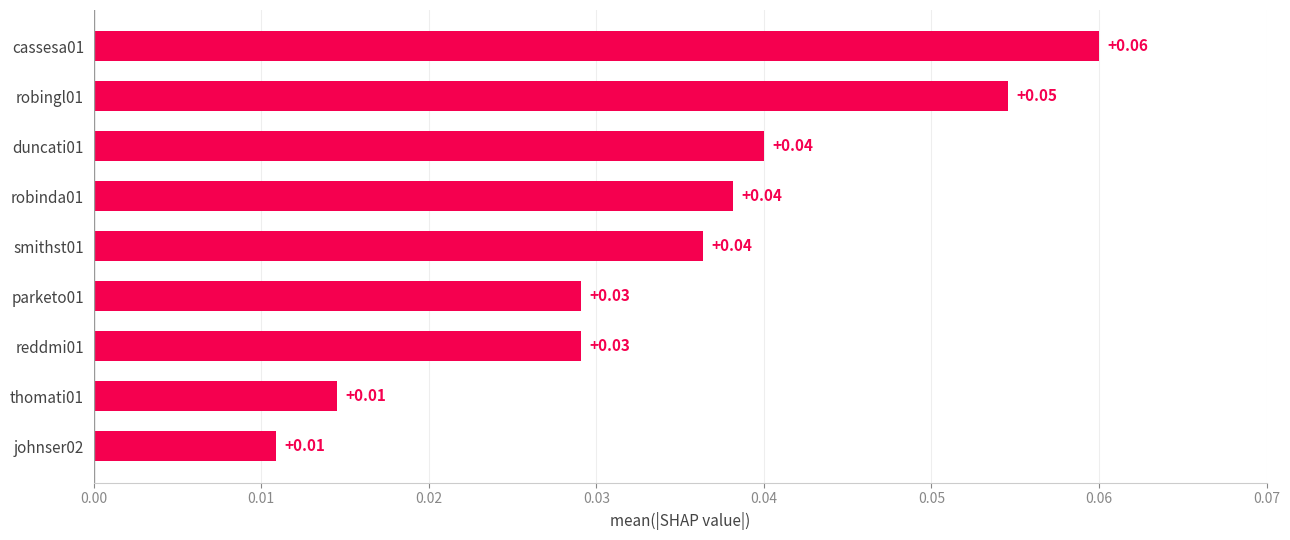

Which has a higher value, thomati01 or smithst01?

smithst01